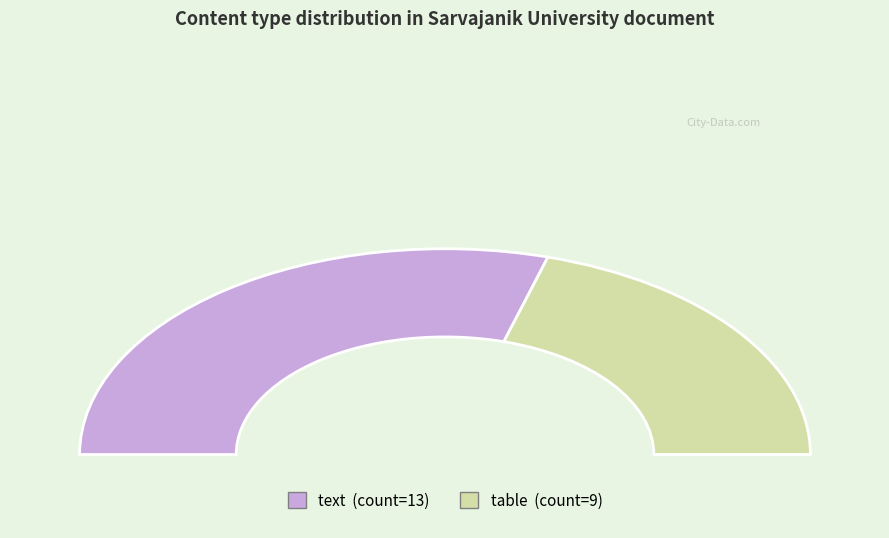

What is the majority slice?

text